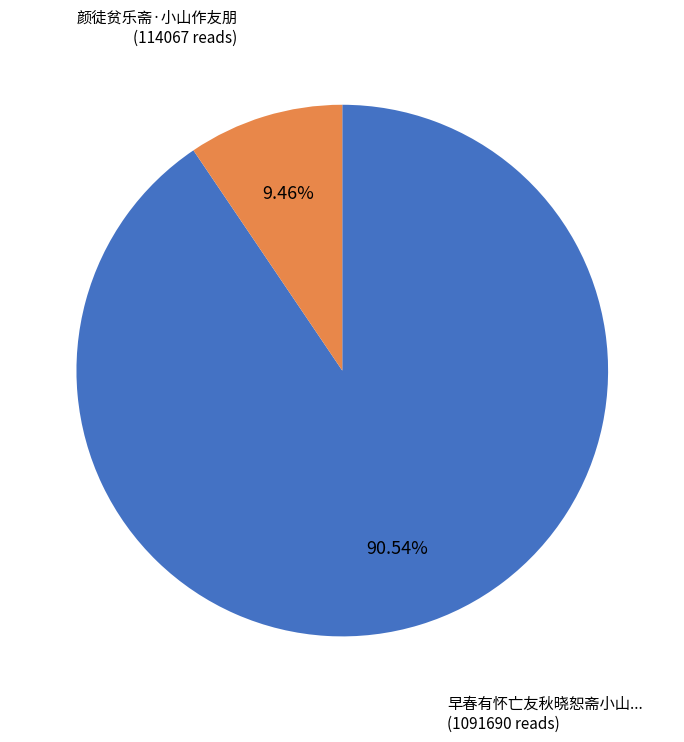

Does any single category account for the majority?

Yes